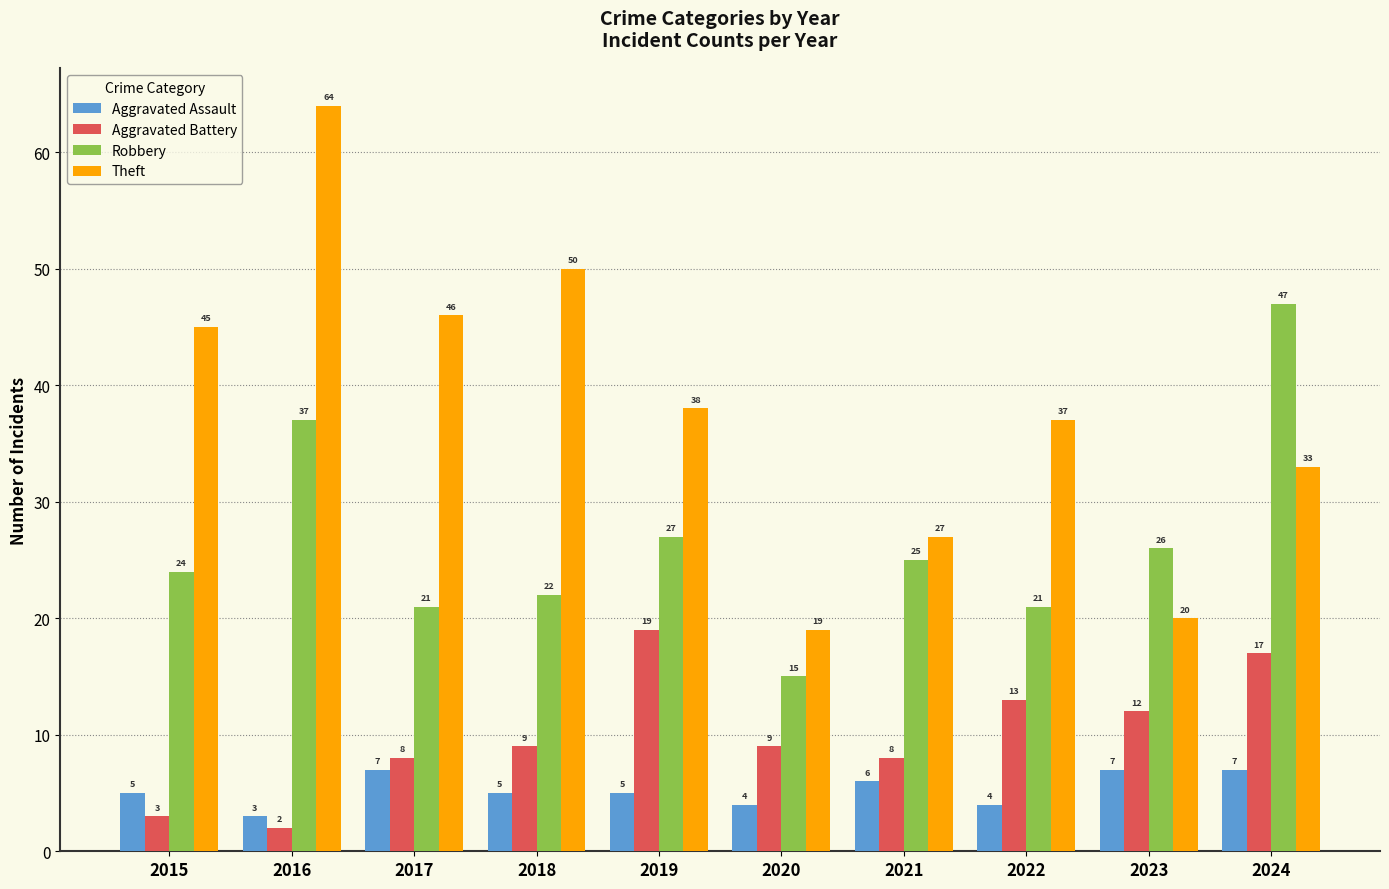

What value does the Aggravated Assault series have at 2021?

6